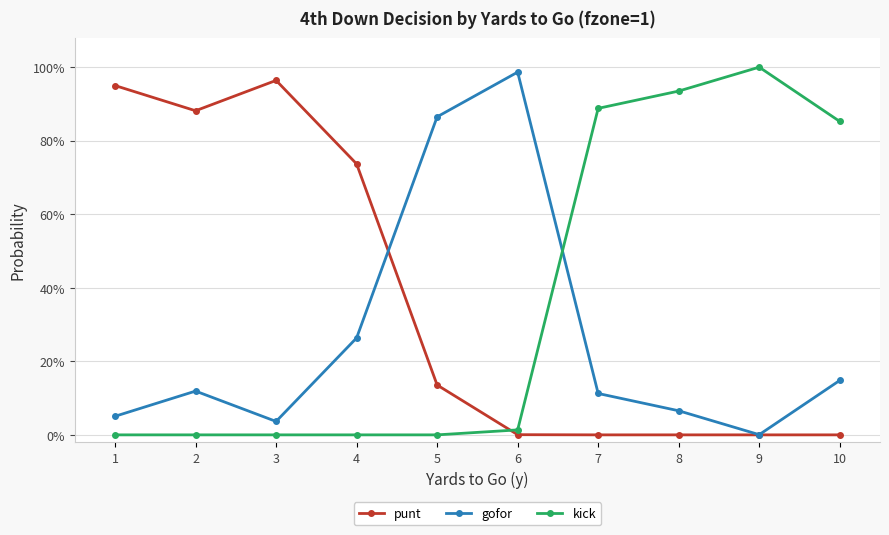

What is the sum of all gofor values?

2.6